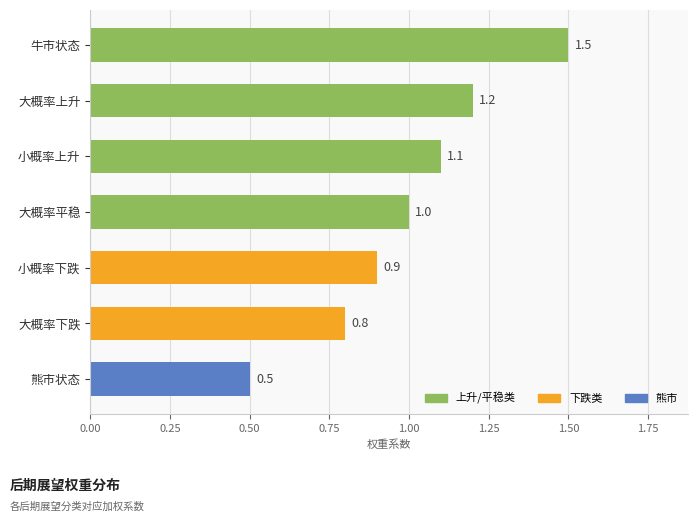

What position from the top is 小概率下跌?

5